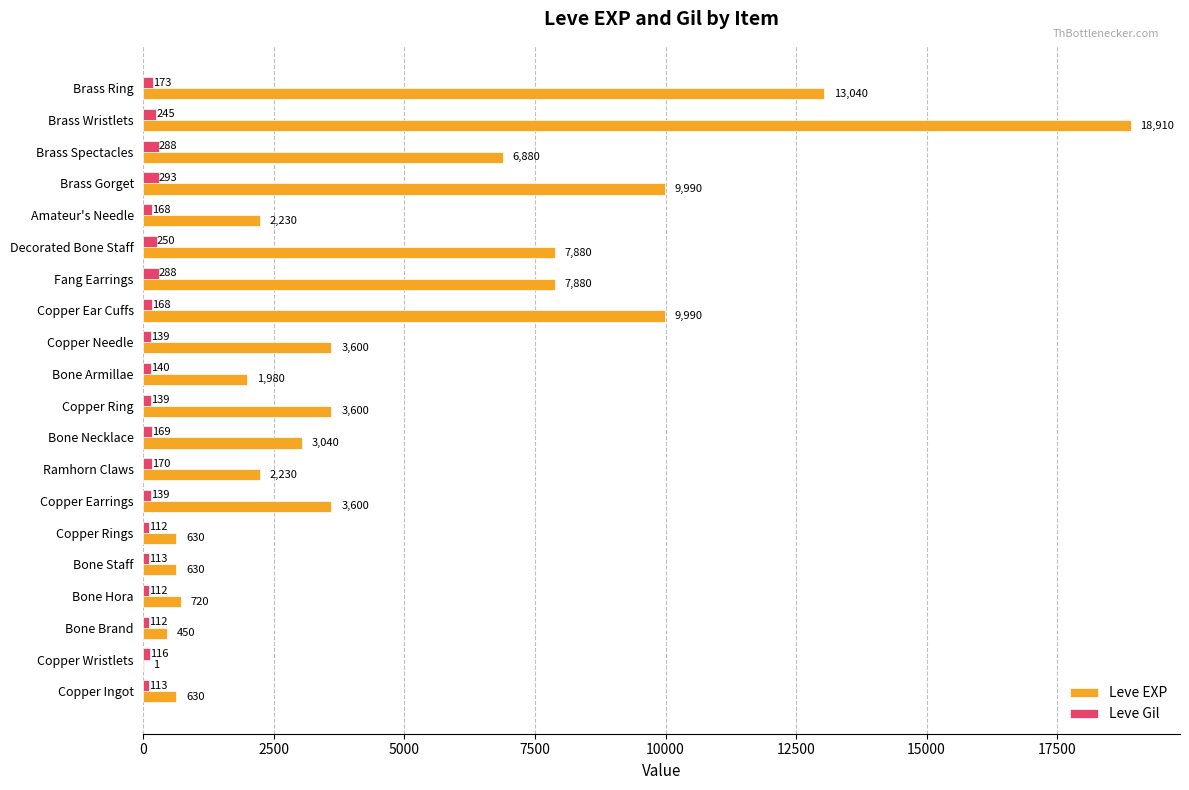

What is the maximum value for Leve EXP?

18910